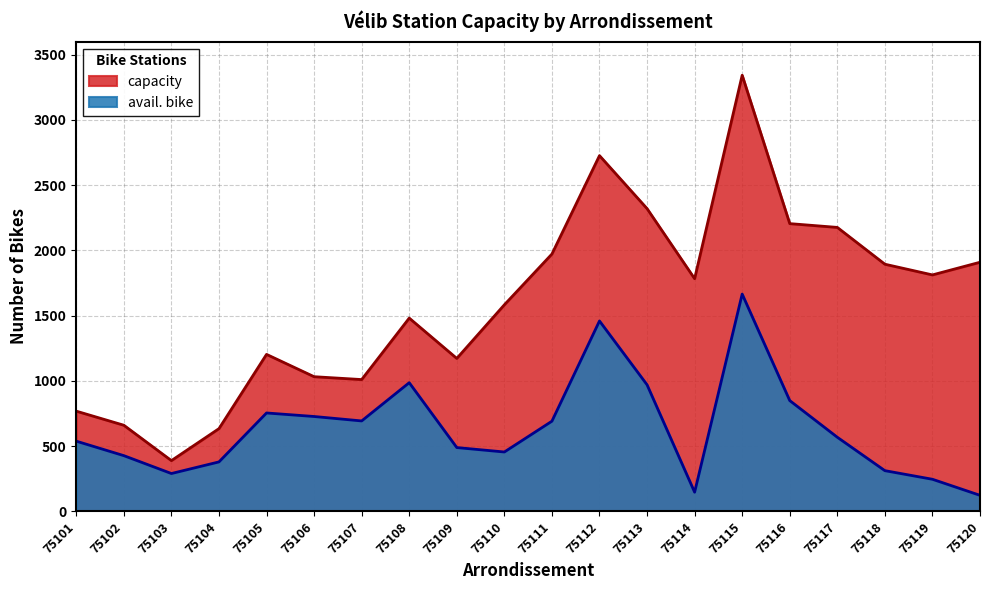

True or false: capacity and avail. bike cross at least once.

False